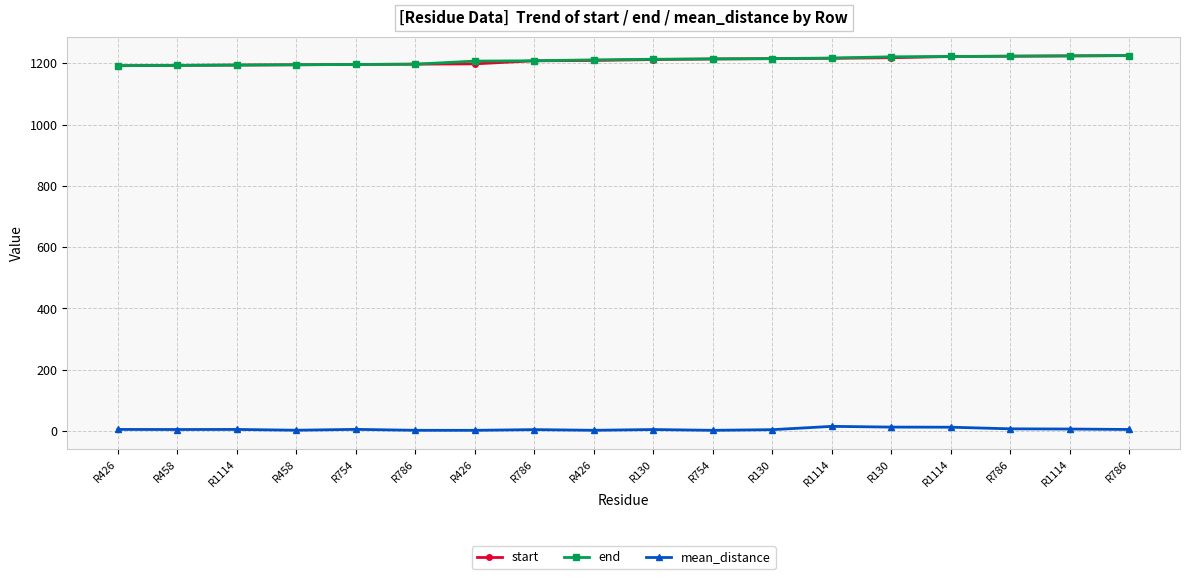

True or false: start has a value of 559.6 at R426.

False